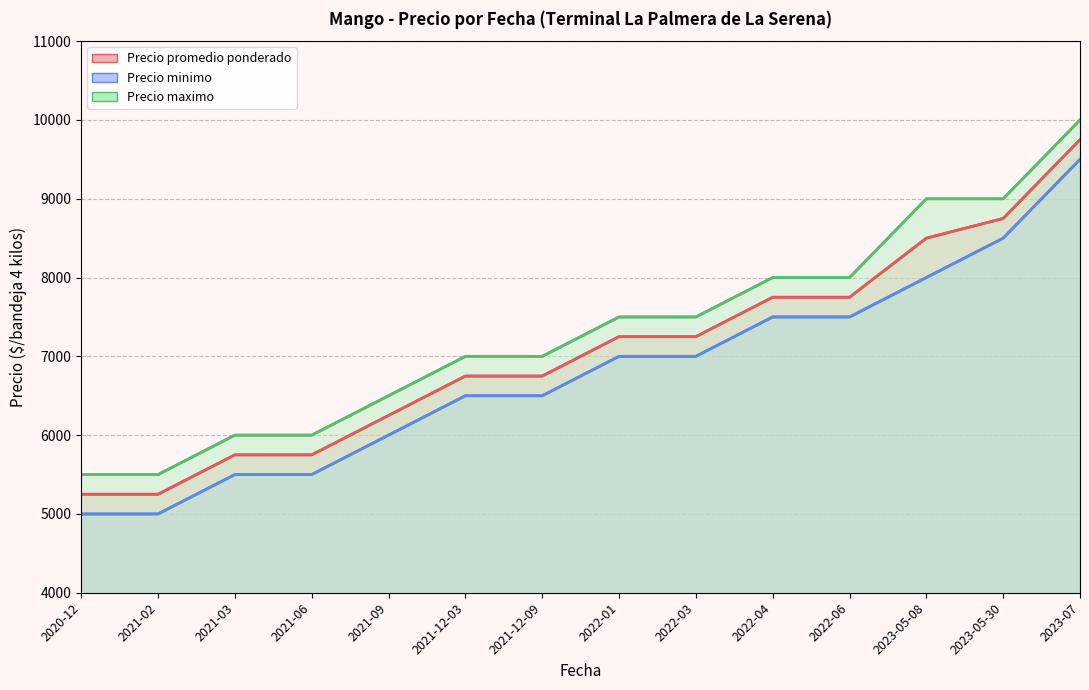

What is the smallest value displayed?

5000